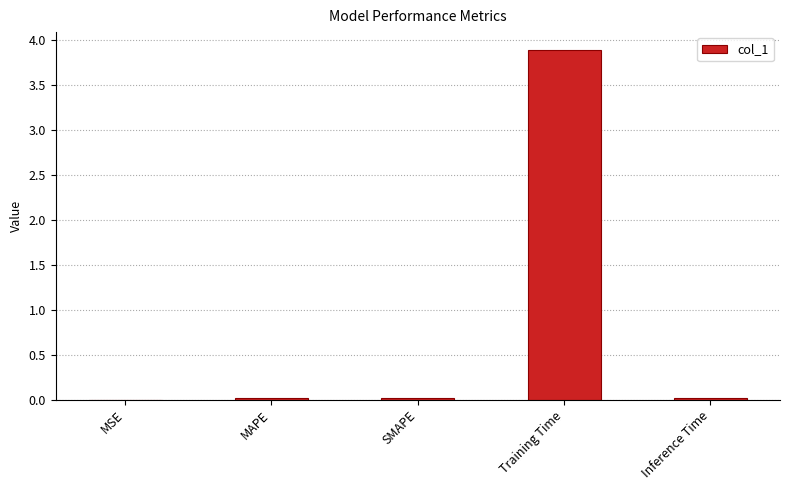

What is the maximum value shown in the chart?

3.9